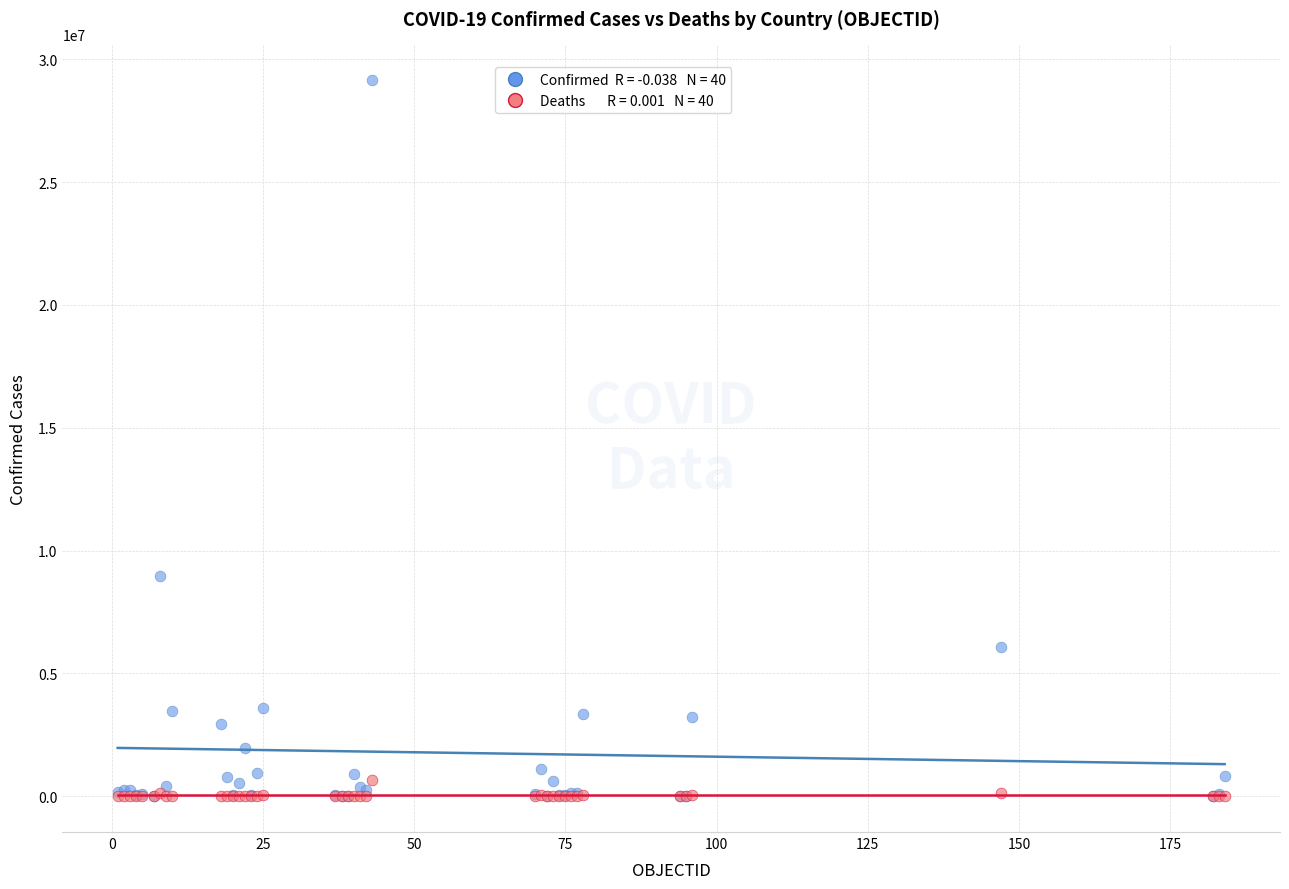

Across all series, what Y value is closest to 14576162?

8949362